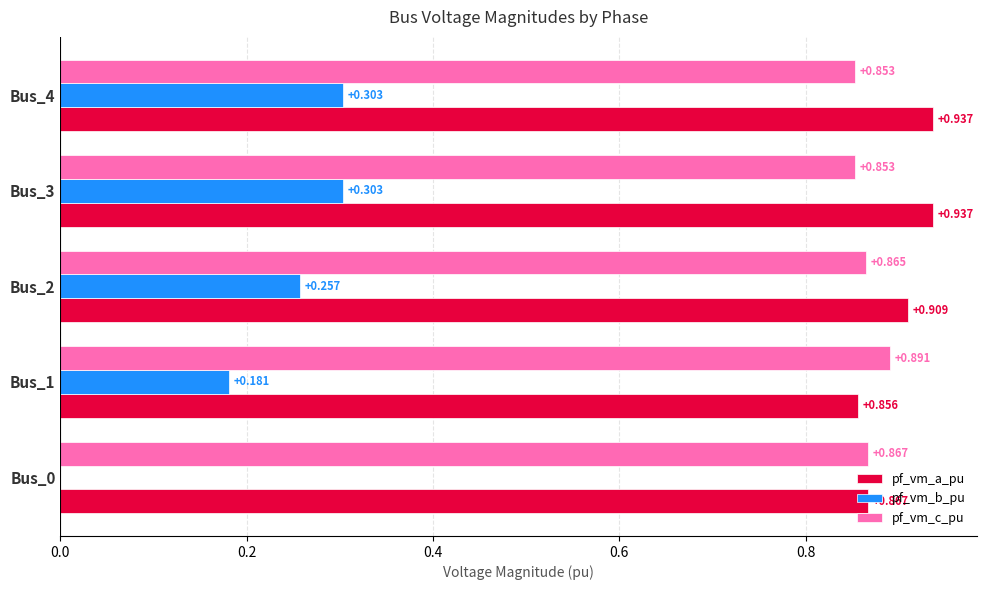

Between Bus_0 and Bus_4, which series saw the biggest shift?

pf_vm_b_pu